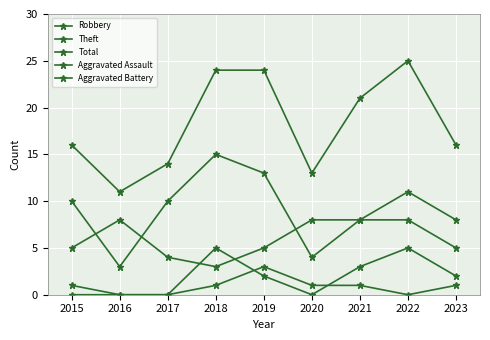

What is the value of the Total point at the 9th from the left?

16